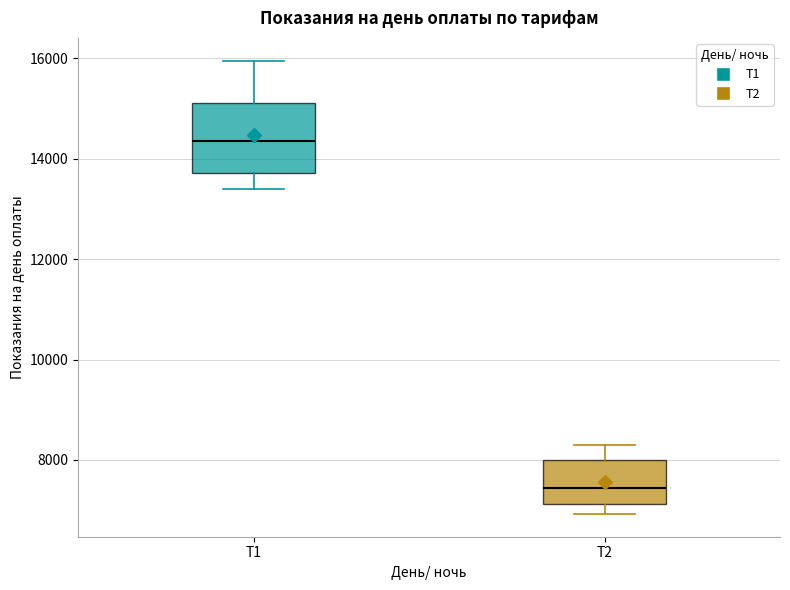

Which box is the tallest, from its lower edge to its upper edge?

Т1